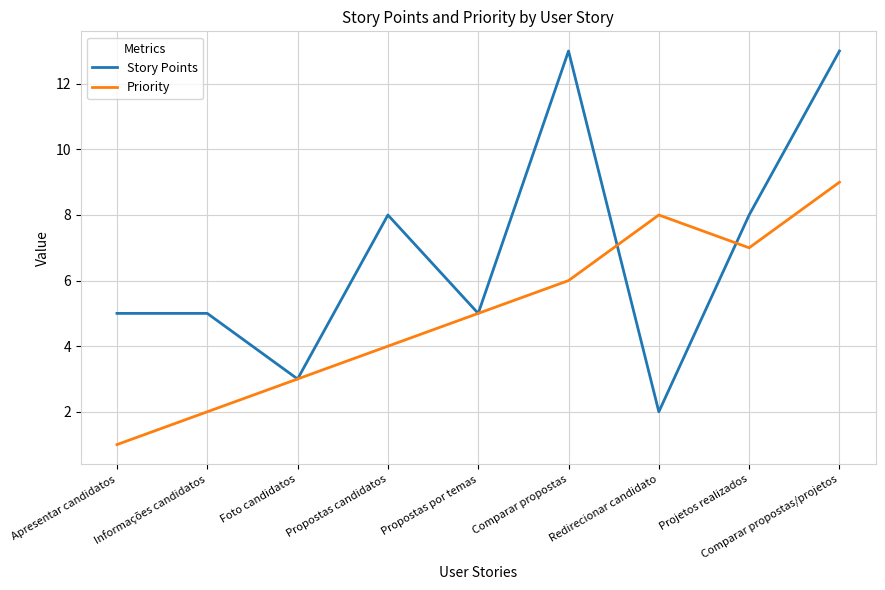

Is the value of Story Points at Foto candidatos greater than the value of Priority at Comparar propostas/projetos?

No